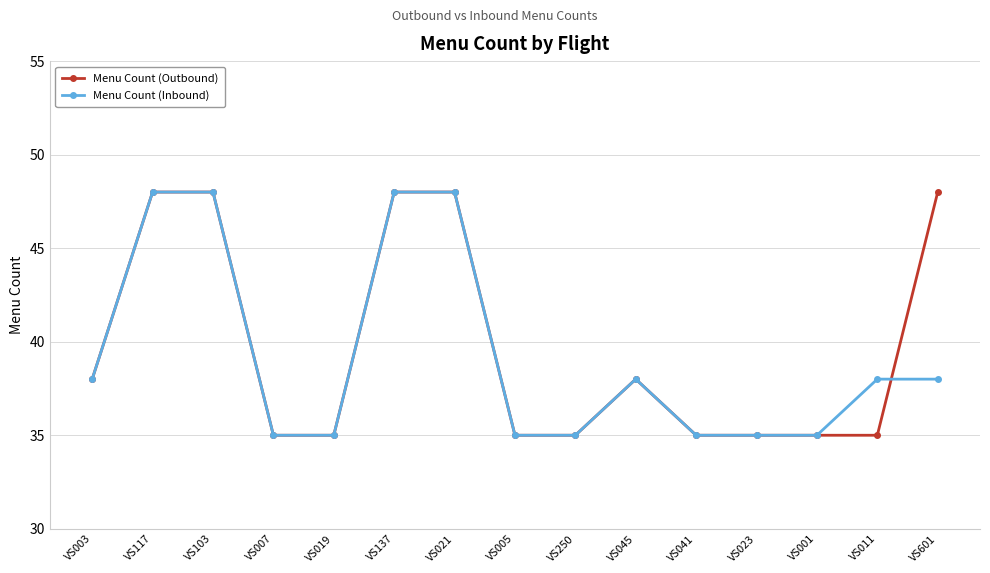

Is the value of Menu Count (Outbound) at VS005 greater than the value of Menu Count (Inbound) at VS021?

No